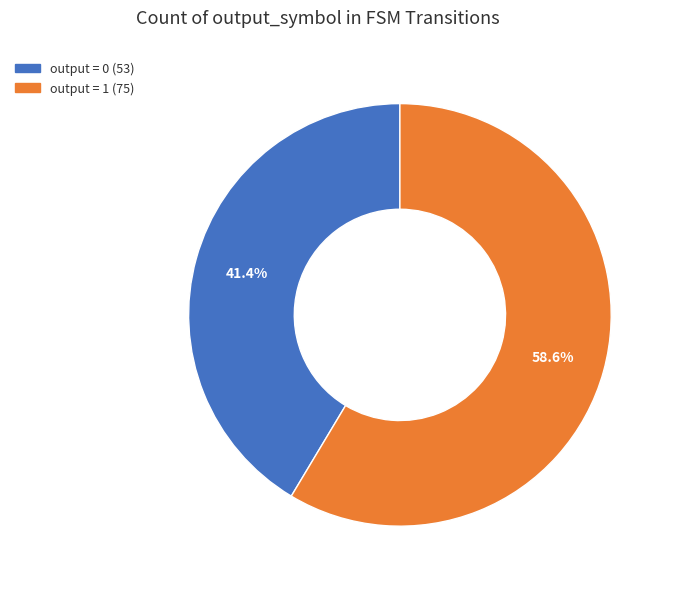

Is there a majority slice in this chart?

Yes